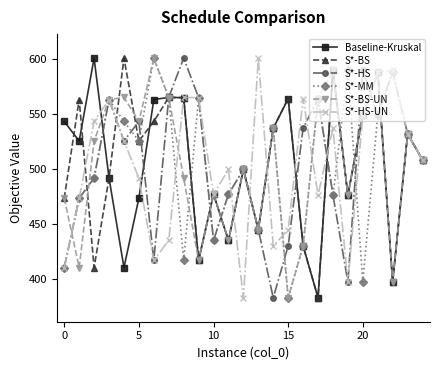

How many lines are shown in the chart?

6